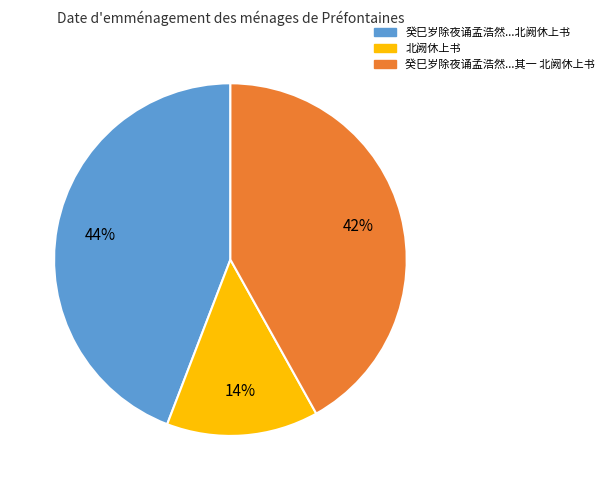

Count the number of slices in the pie.

3